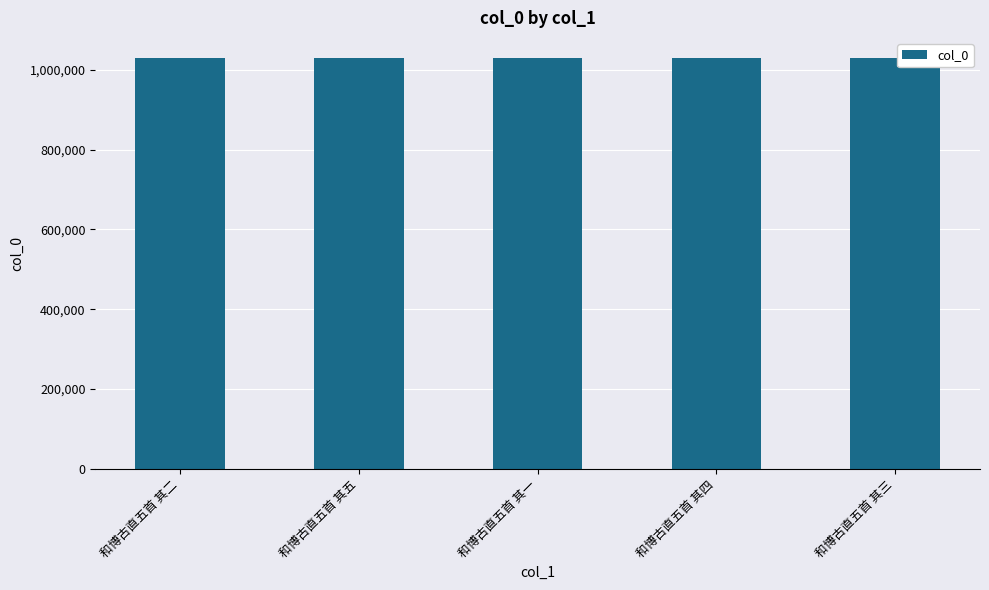

What is the difference between the values at 和博古直五首 其二 and 和博古直五首 其四?

2